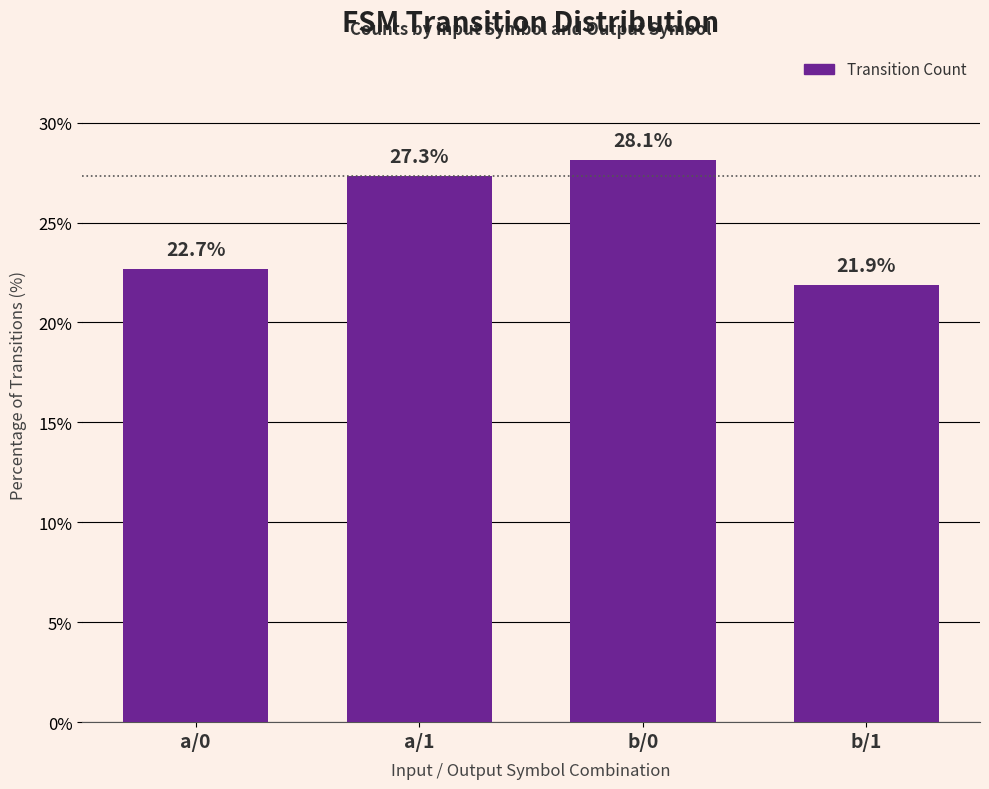

Rank the categories by value from lowest to highest.

b/1, a/0, a/1, b/0